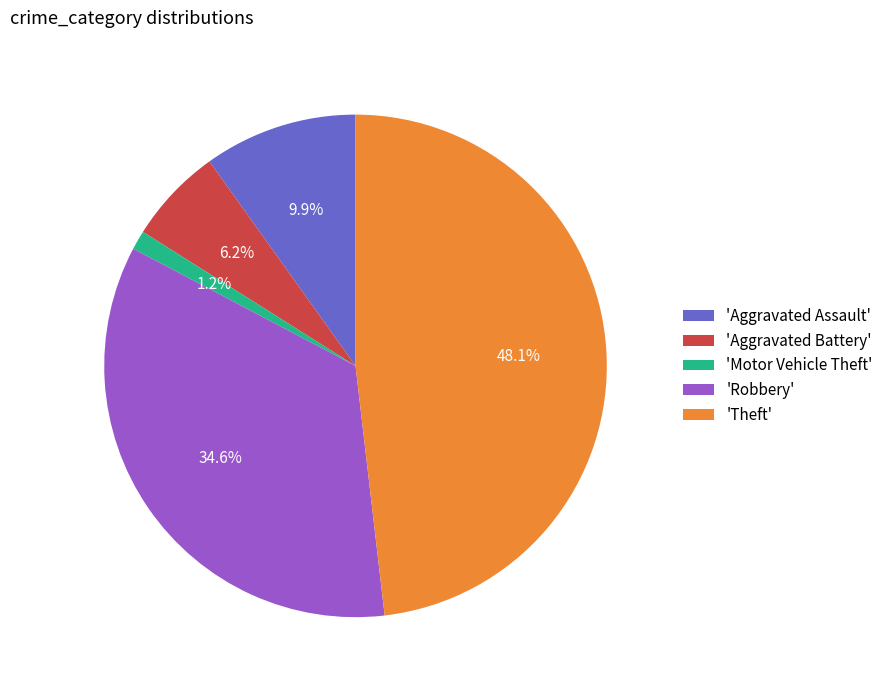

What percentage do 'Aggravated Assault' and 'Motor Vehicle Theft' together represent?

11.1%